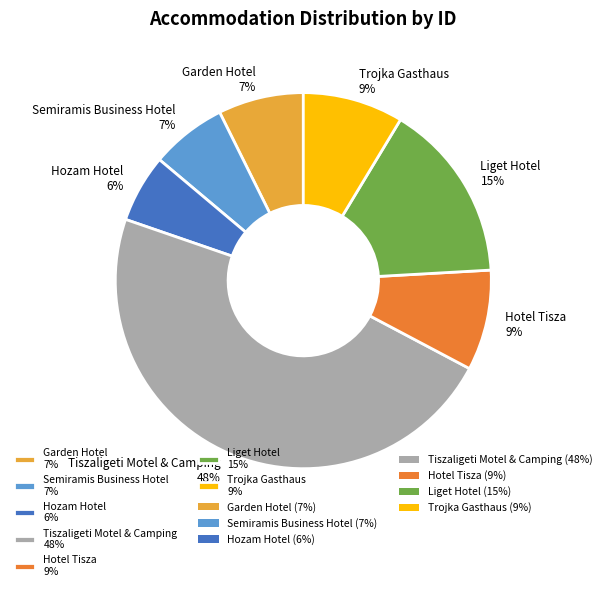

Which has a higher value, Liget Hotel 15% or Hozam Hotel 6%?

Liget Hotel 15%